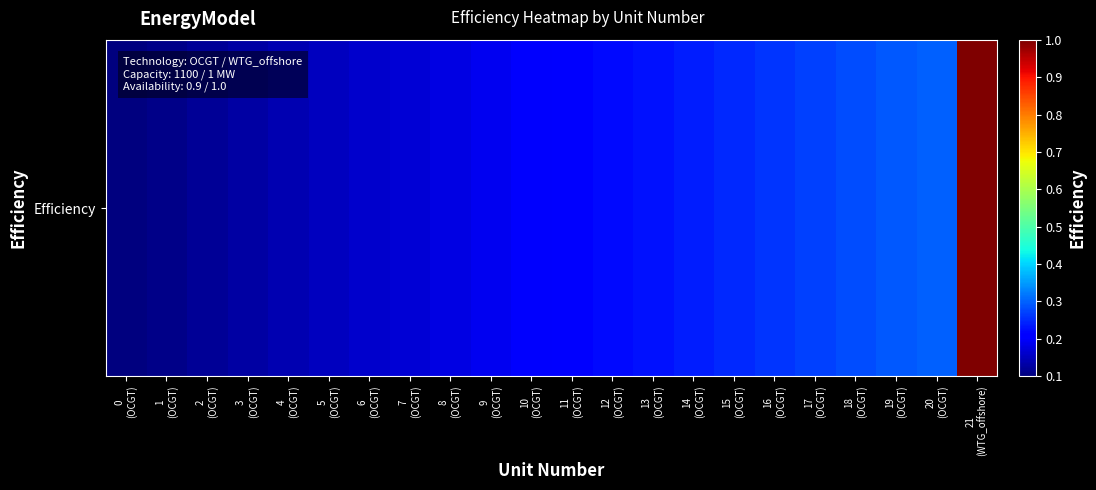

Reading right to left, transcribe all the data shown in this chart.

1.0	0.3	0.3	0.3	0.3	0.3	0.2	0.2	0.2	0.2	0.2	0.2	0.2	0.2	0.2	0.2	0.1	0.1	0.1	0.1	0.1	0.1